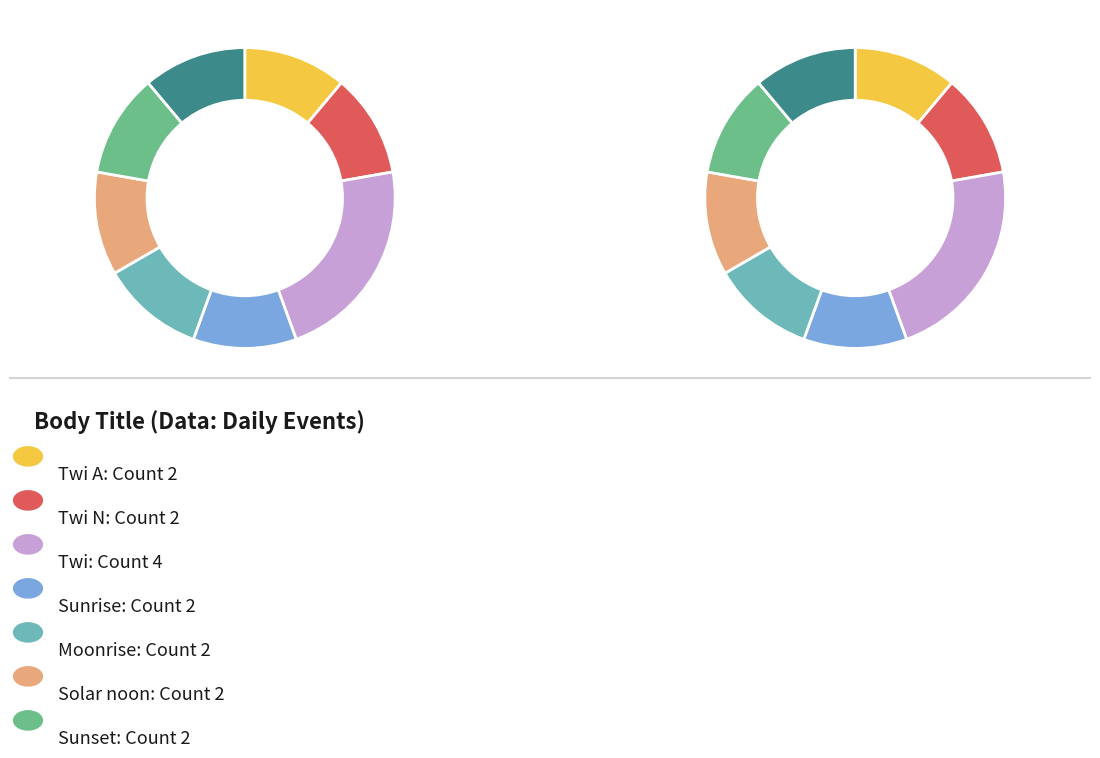

Count the number of slices in the pie.

8